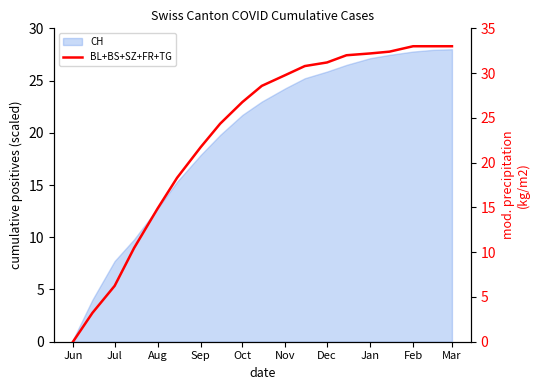

True or false: there are more than 0 points higher than both neighbors.

False